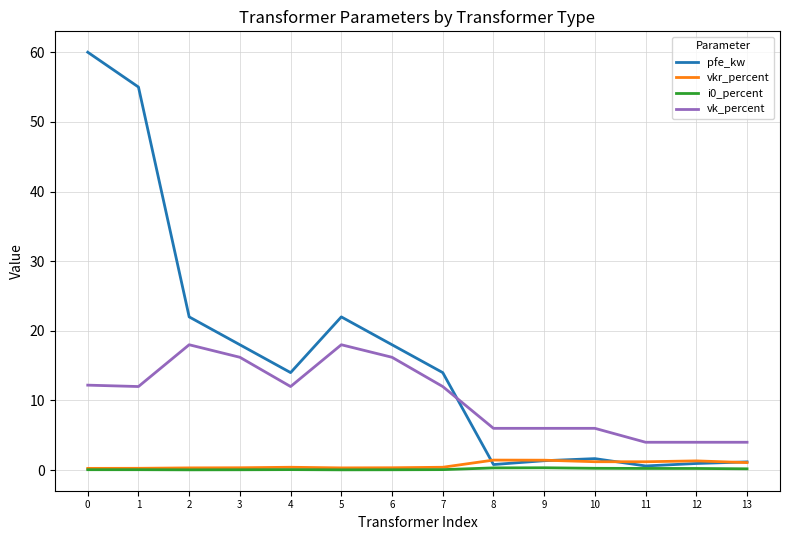

What is the highest value of the pfe_kw series?

60.0